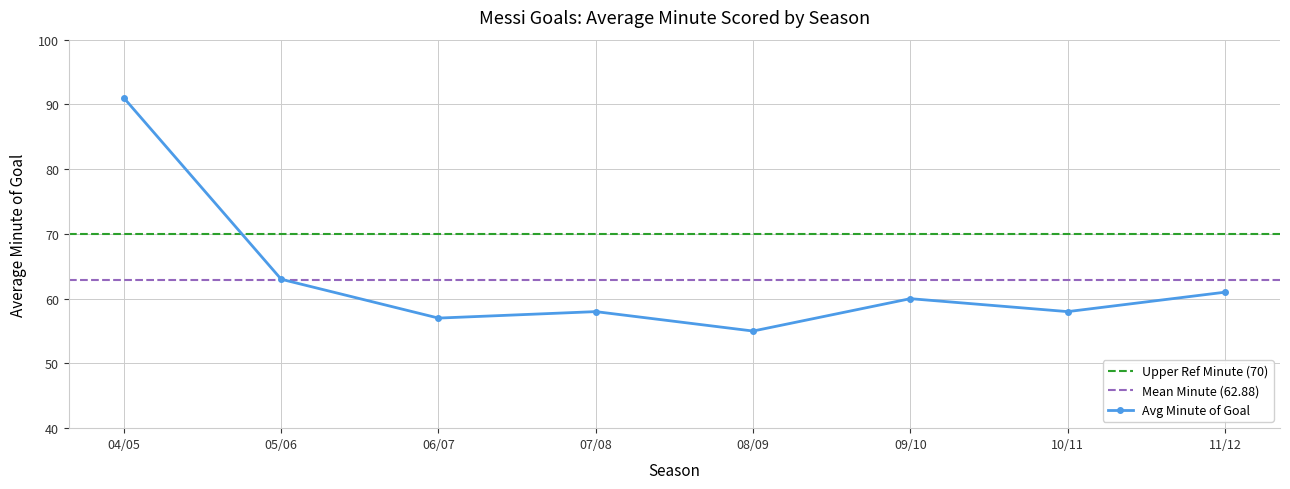

Is this an area chart (filled region under the line)?

No